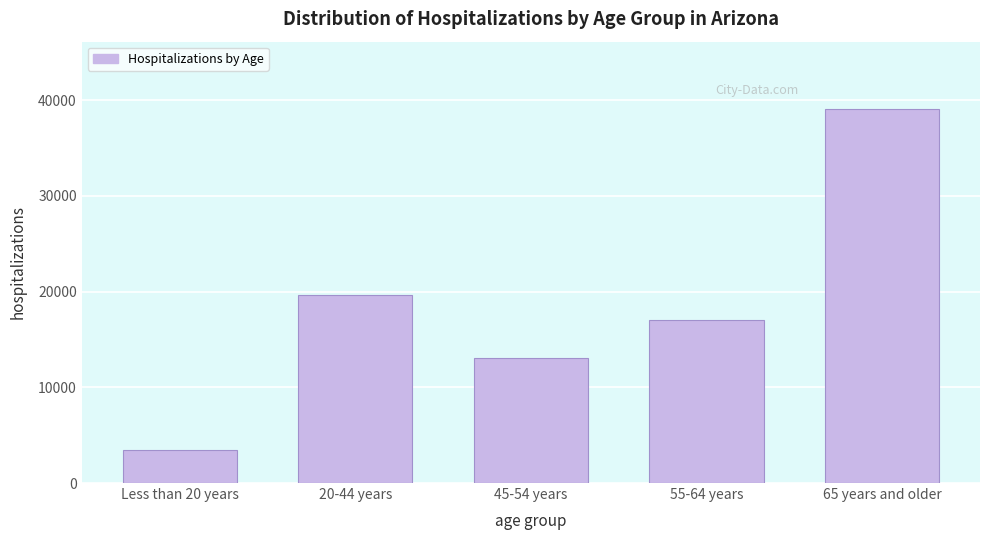

Reading left to right, list all the values displayed in this chart.

Less than 20 years=3483	20-44 years=19694	45-54 years=13055	55-64 years=17075	65 years and older=39079